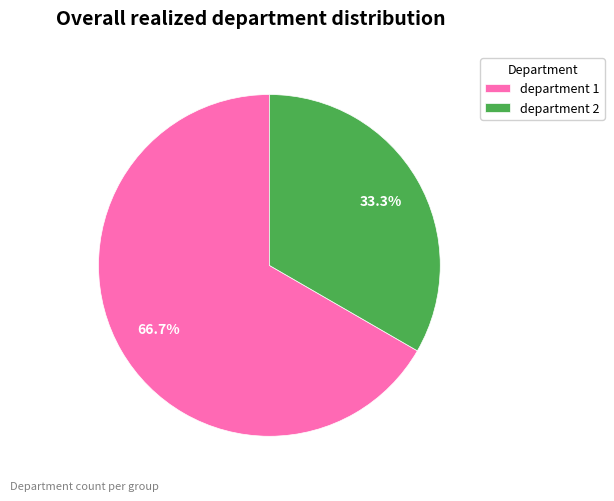

Which slice is the smallest?

department 2